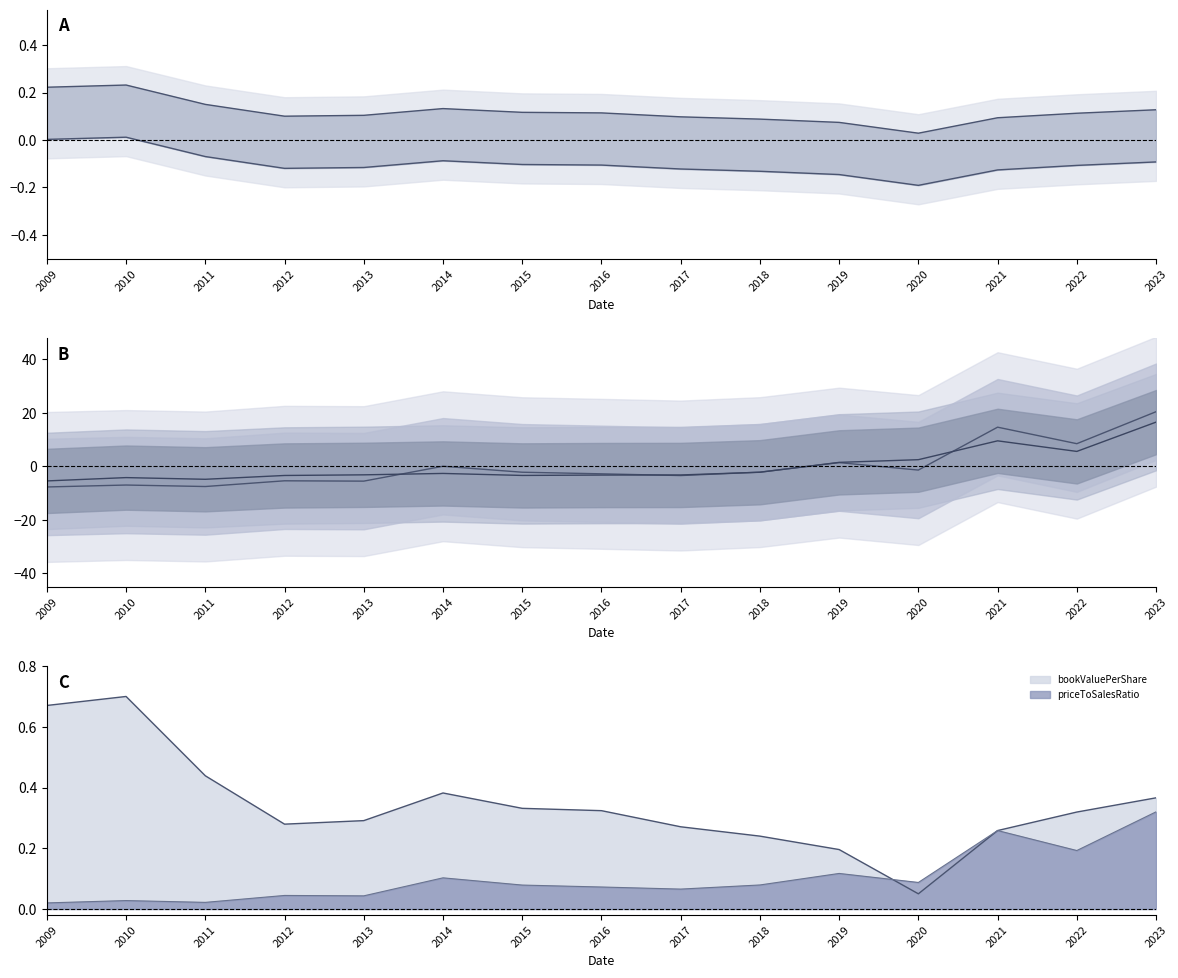

At which label does priceToSalesRatio reach its minimum?

2009